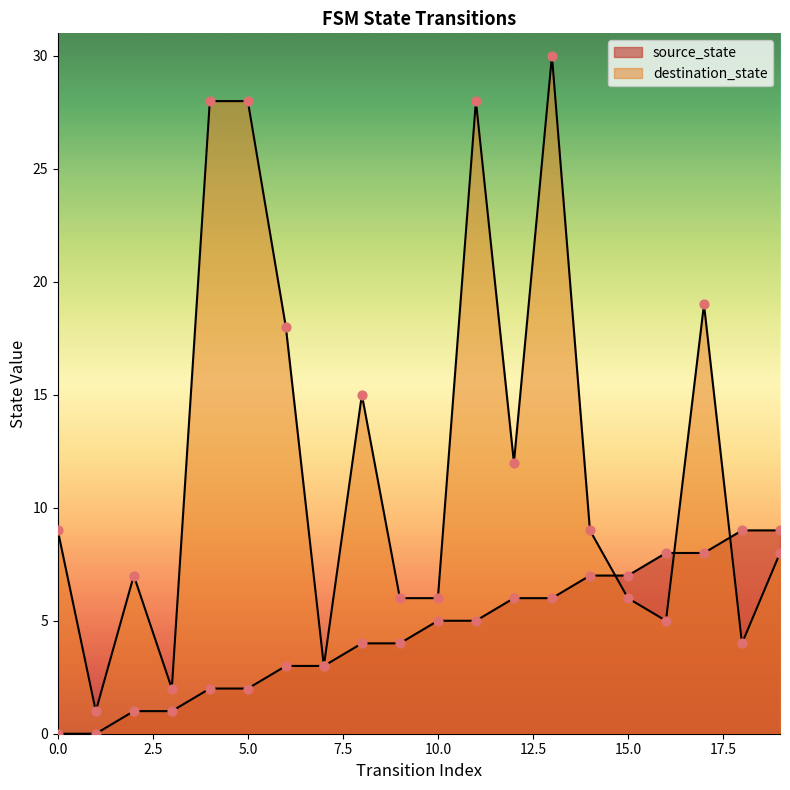

At how many categories does at least one series exceed 20?

4